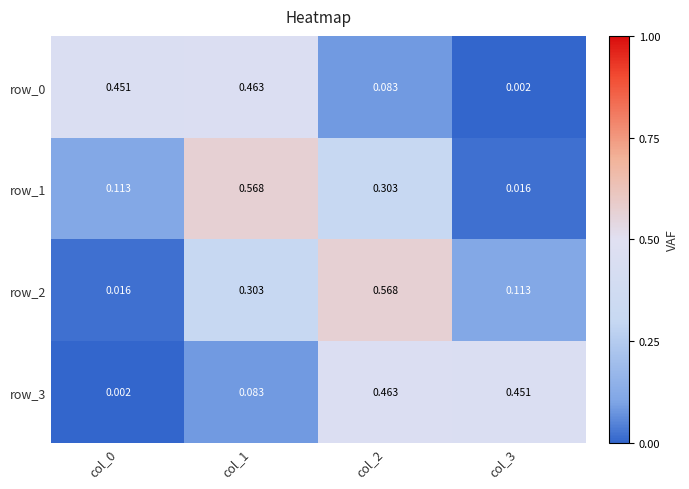

Is the value of row_2 at col_1 greater than the value of row_1 at col_1?

No